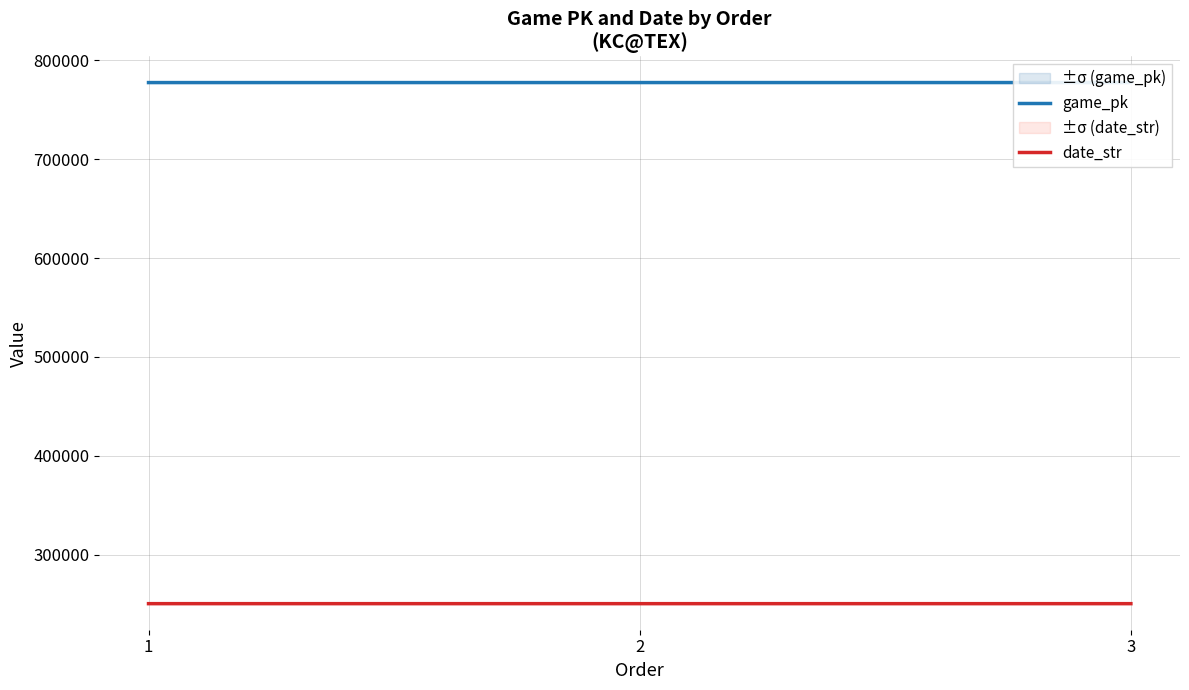

Reading left to right, extract all data points from this chart.

game_pk: 777443	777460	777468
date_str: 250619	250618	250617